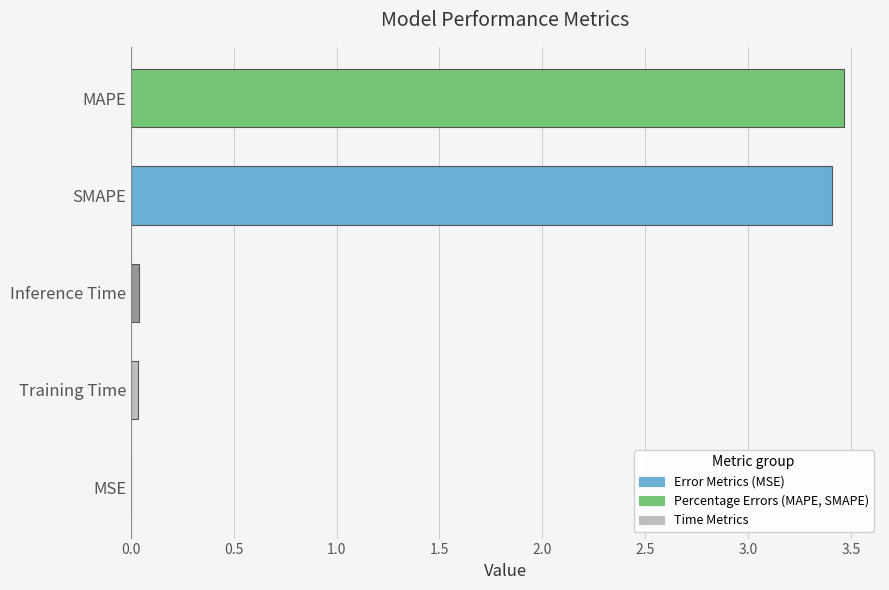

What is the maximum value shown in the chart?

3.5